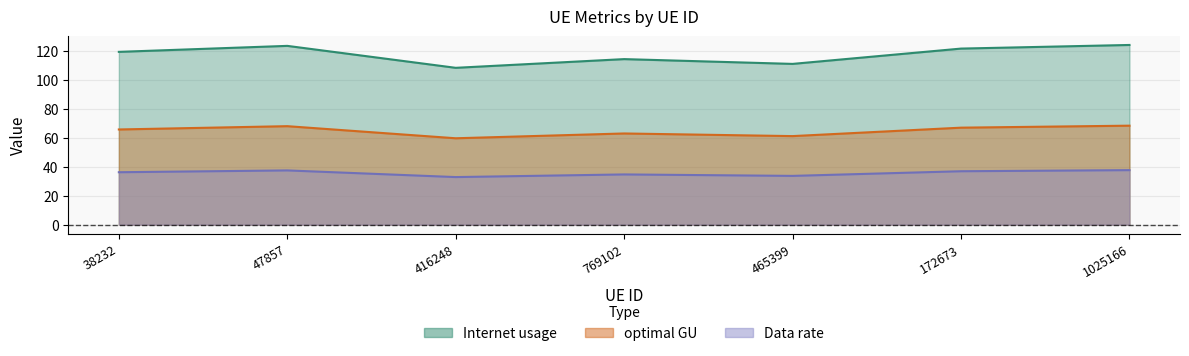

Which series has the largest total across all categories?

Internet usage